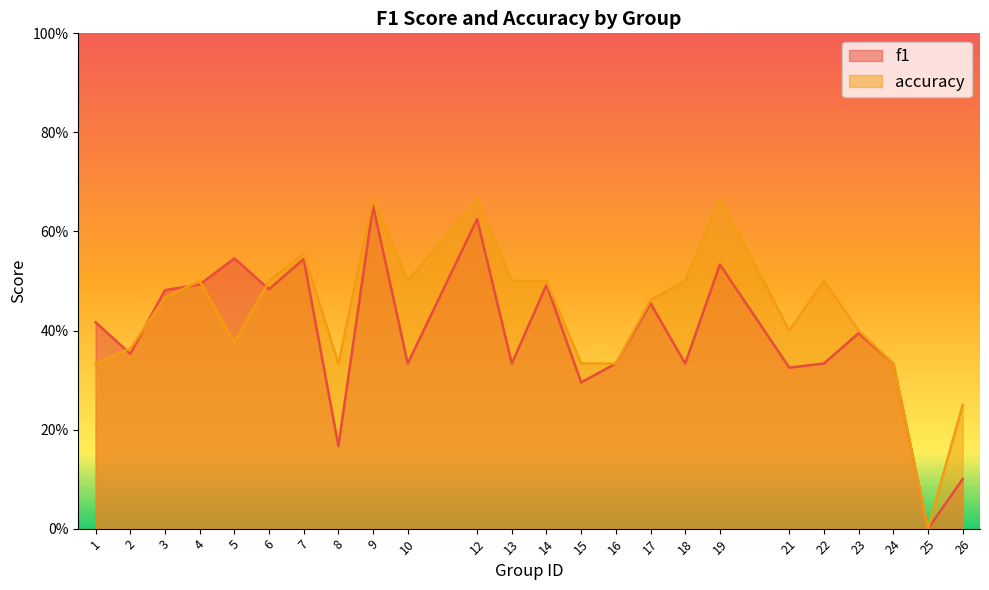

Is it true that accuracy equals 0.5 at 14?

True